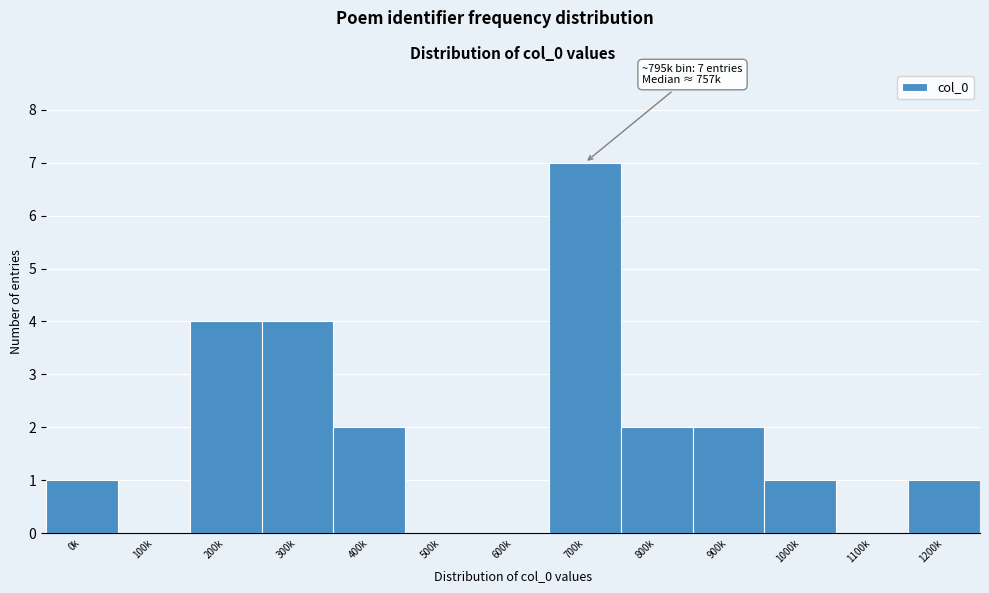

Reading left to right, transcribe all the data shown in this chart.

0k=1	100k=0	200k=4	300k=4	400k=2	500k=0	600k=0	700k=7	800k=2	900k=2	1000k=1	1100k=0	1200k=1